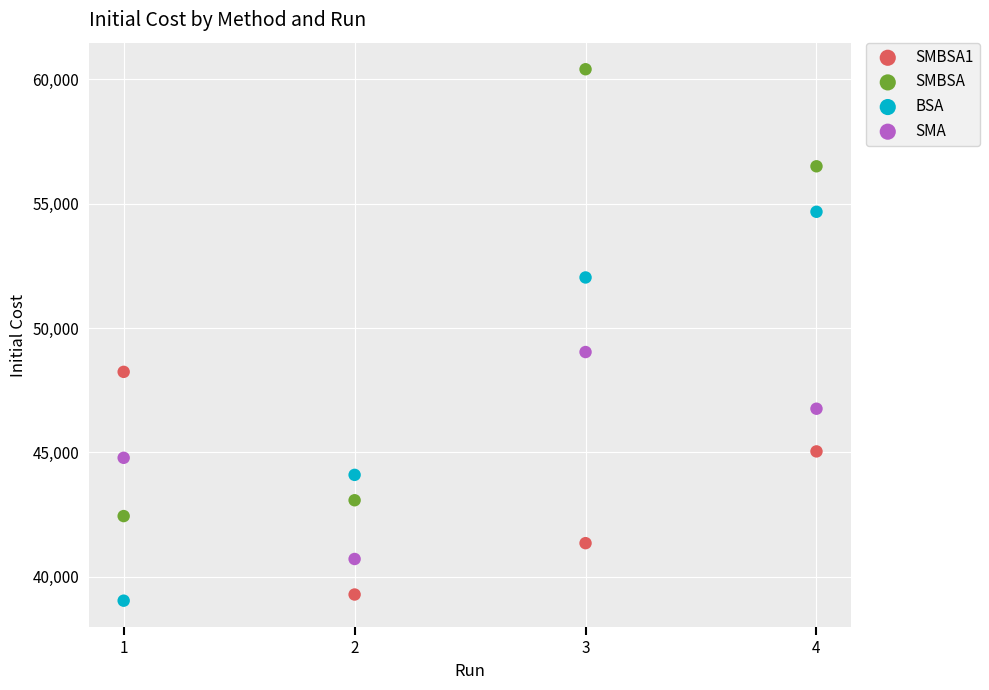

Which series reaches the maximum Y coordinate?

SMBSA